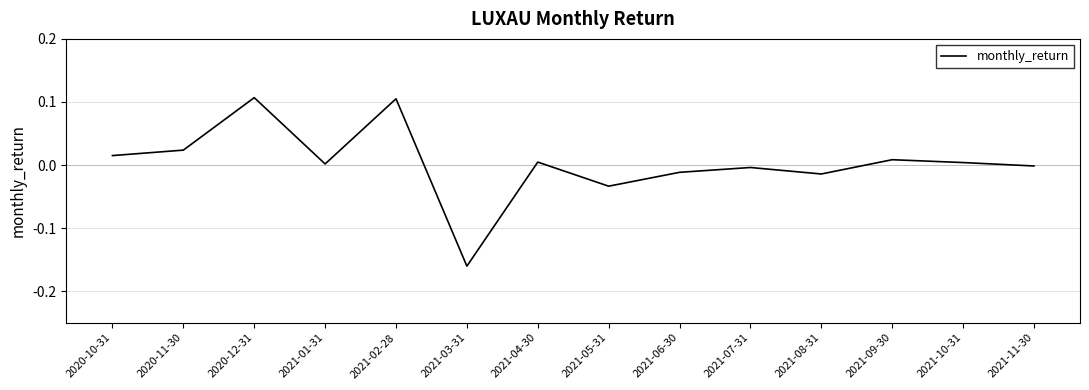

At which category does the chart reach its minimum across all series?

2021-03-31